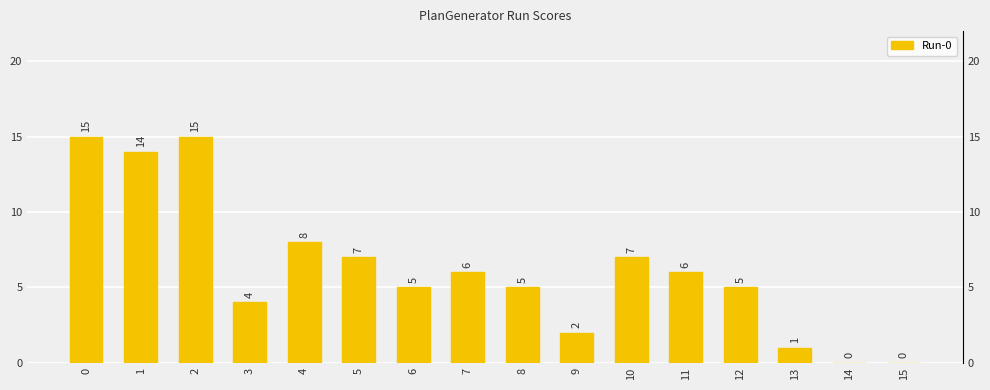

At which category does the chart reach its minimum across all series?

14